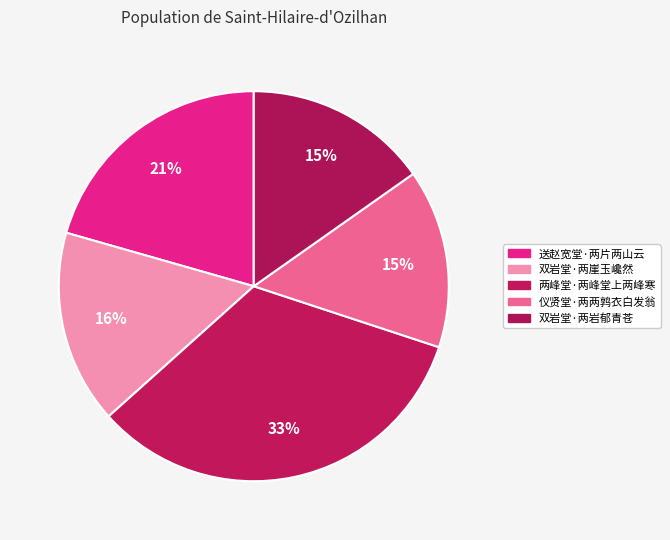

To the nearest percent, what is the difference between the largest and smallest slice percentages?

18%